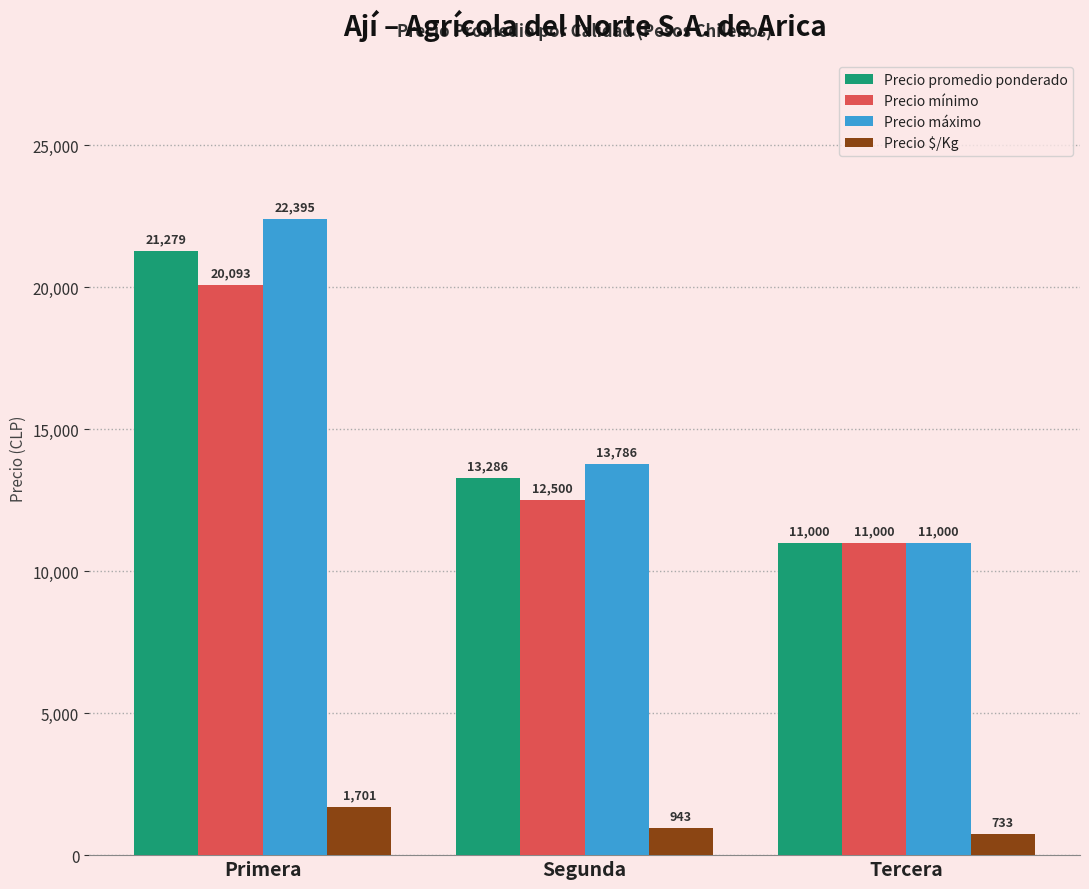

Does the chart contain any negative values?

No